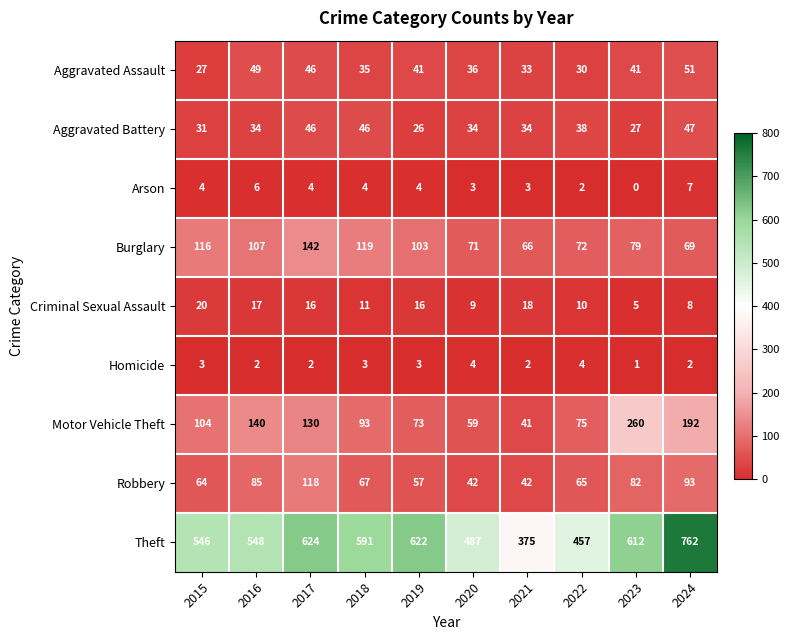

Which series has the largest total across all categories?

Theft